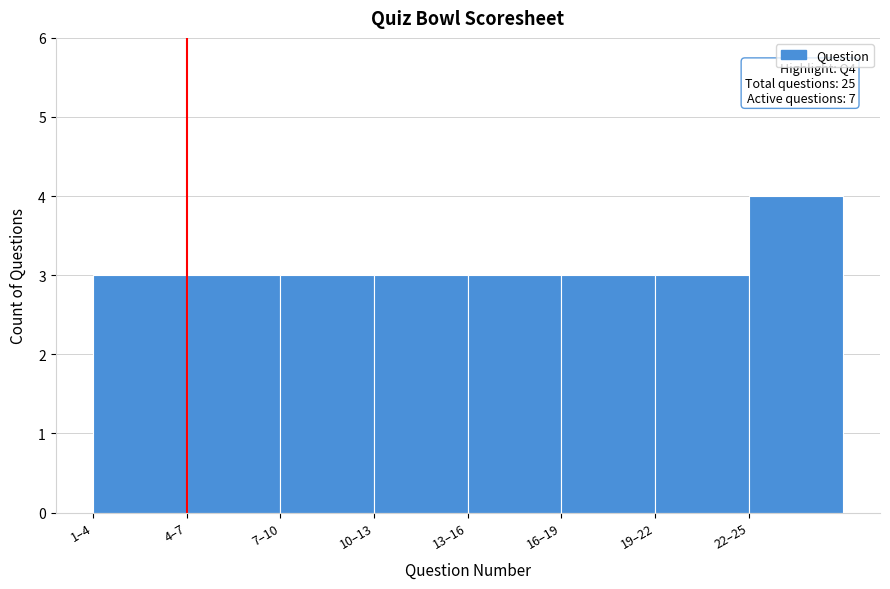

Reading right to left, what are all the values shown in this chart?

22–25=4	19–22=3	16–19=3	13–16=3	10–13=3	7–10=3	4–7=3	1–4=3